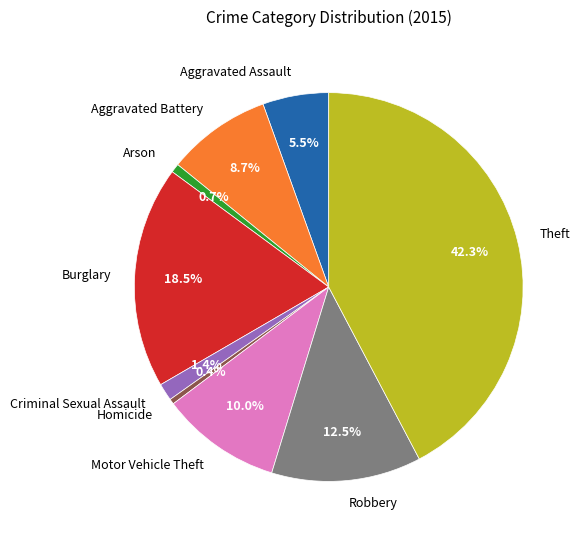

What portion of the pie excludes Motor Vehicle Theft?

90.0%